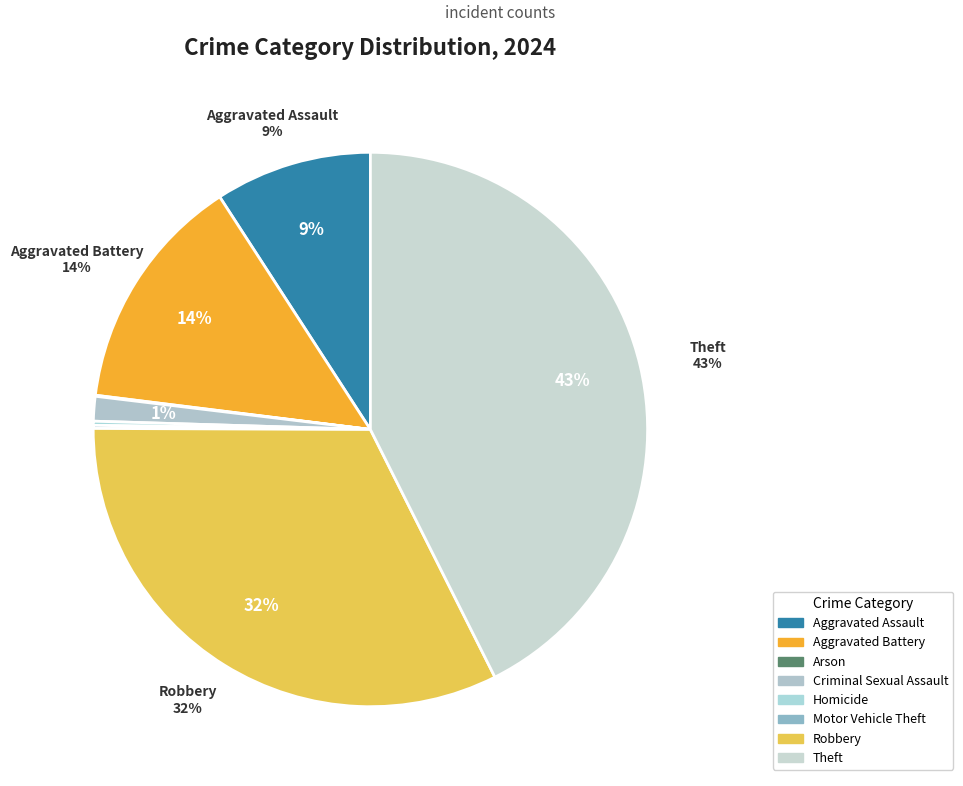

Does Arson represent more than half of the total?

No